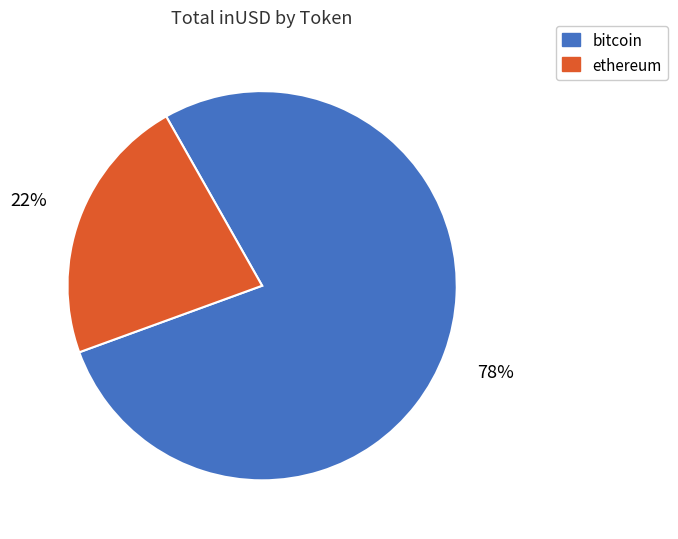

To the nearest percent, what portion does bitcoin represent?

78%